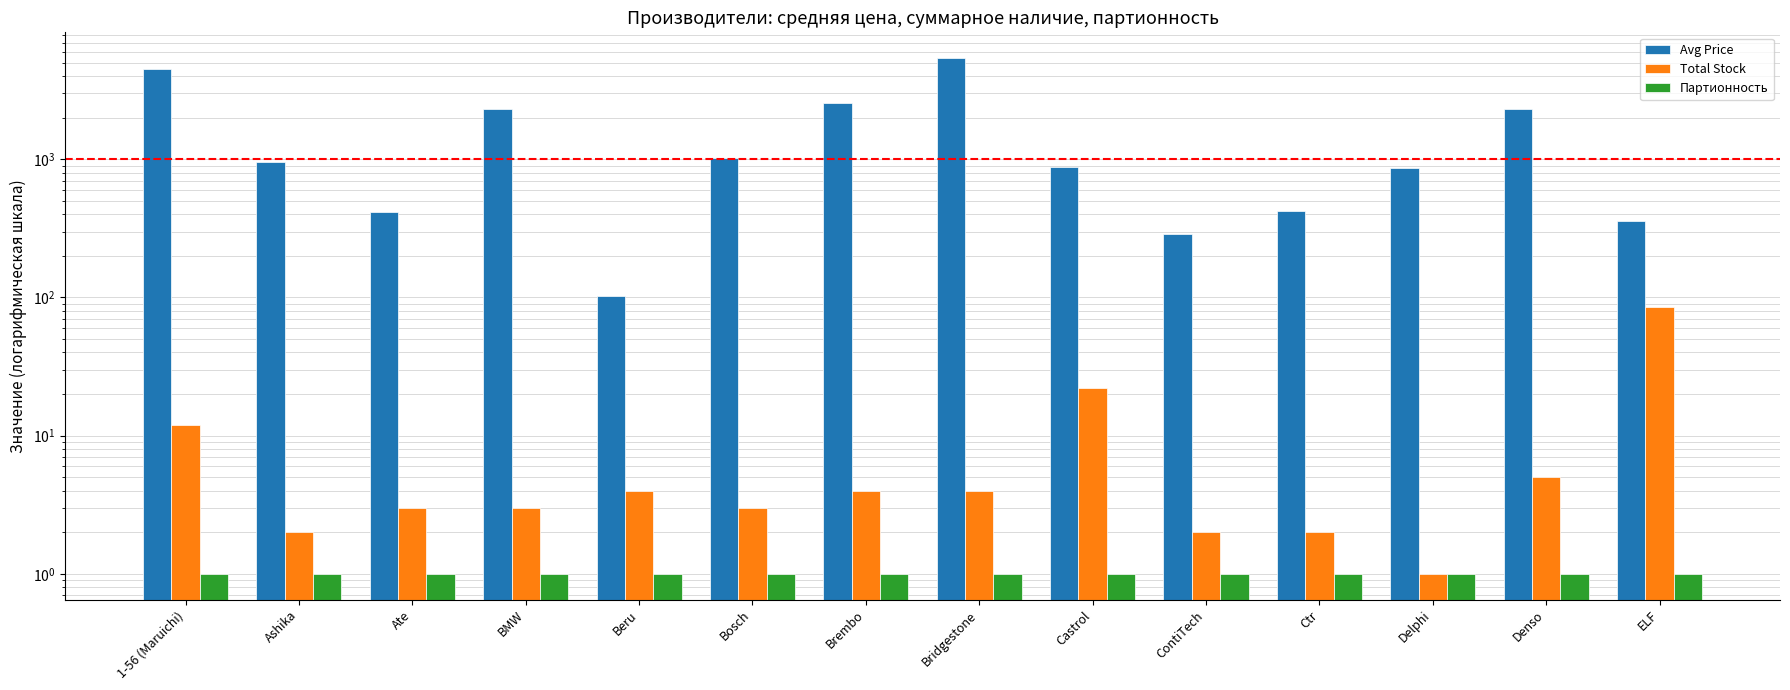

How many values in the Avg Price series are below 960?

7